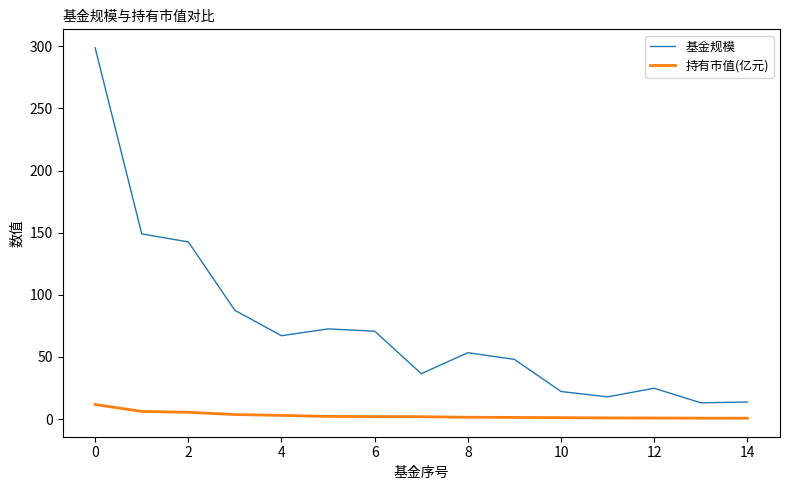

How many lines are shown in the chart?

2